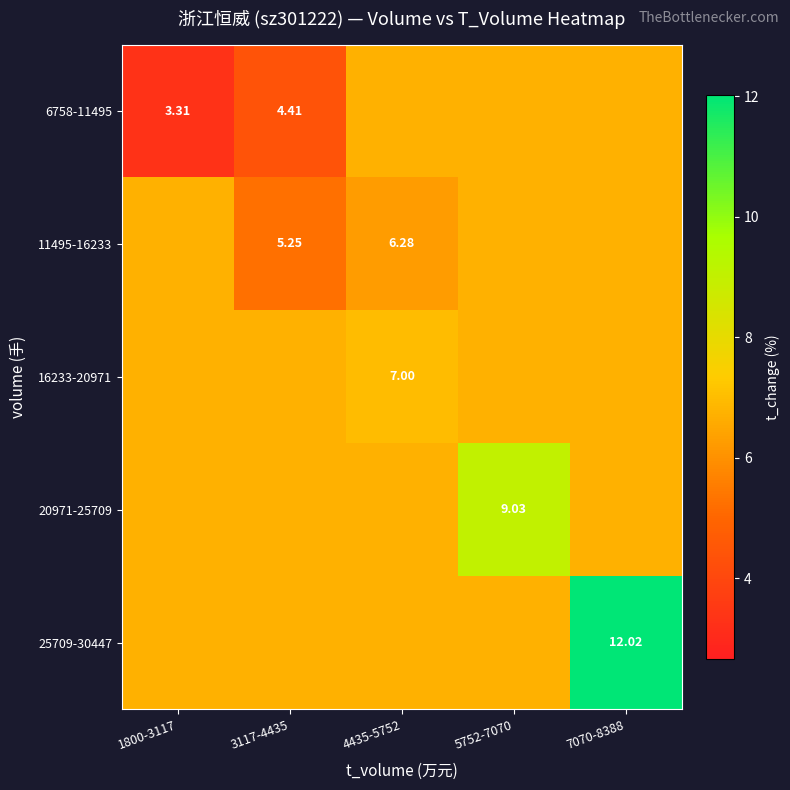

How many categories are shown in the chart?

5